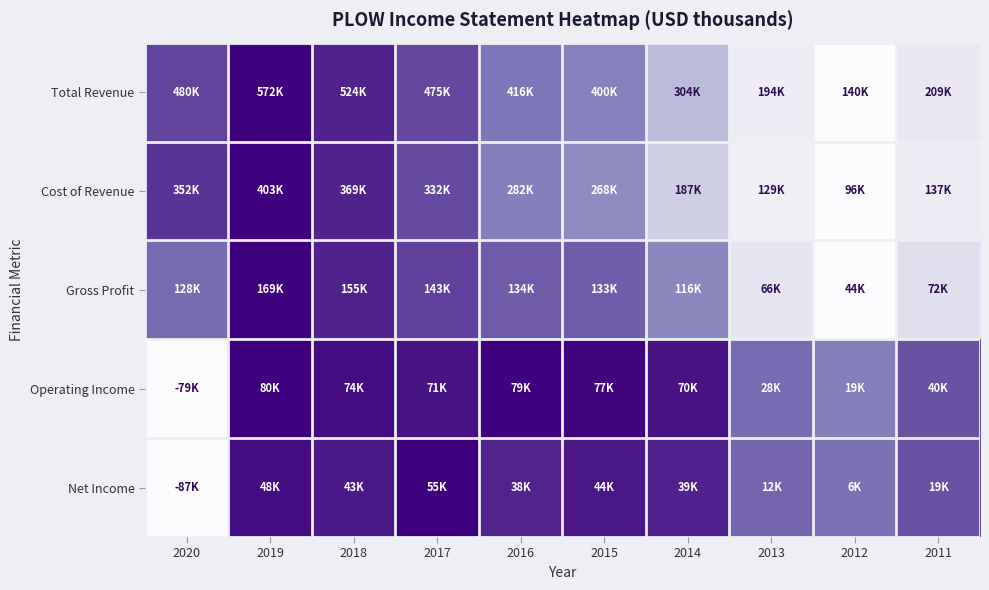

At how many categories does at least one series exceed 0?

10